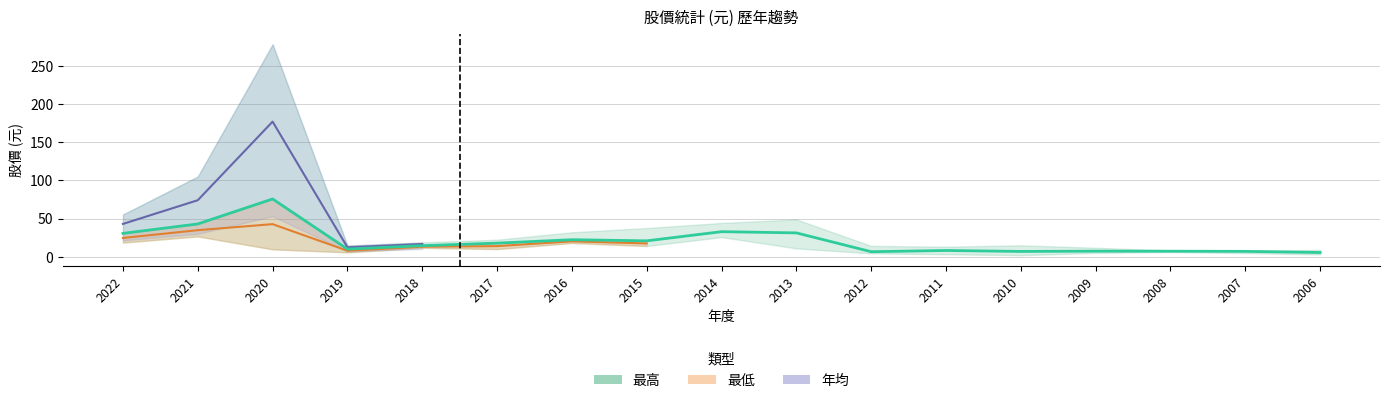

True or false: 最低 and 最高 cross at least once.

False